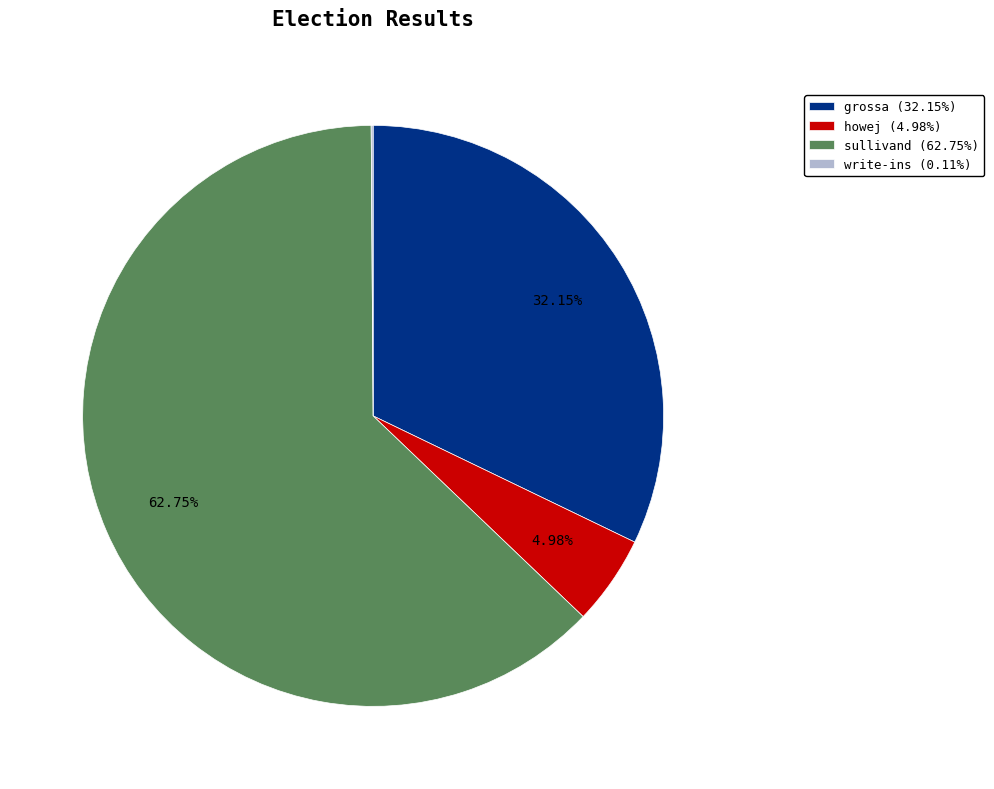

Is there a majority slice in this chart?

Yes